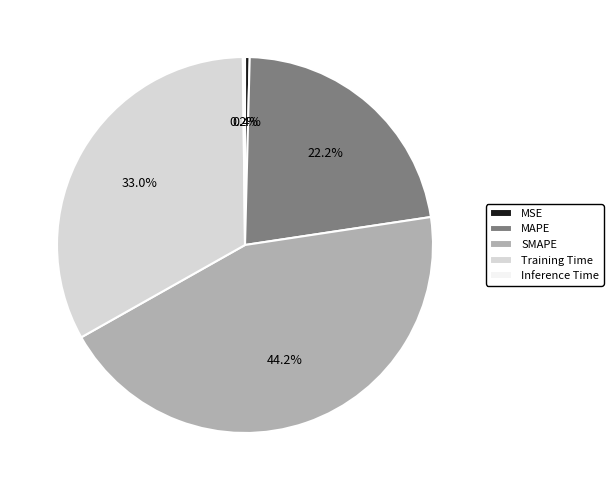

What is the total percentage of SMAPE and MAPE?

66.4%